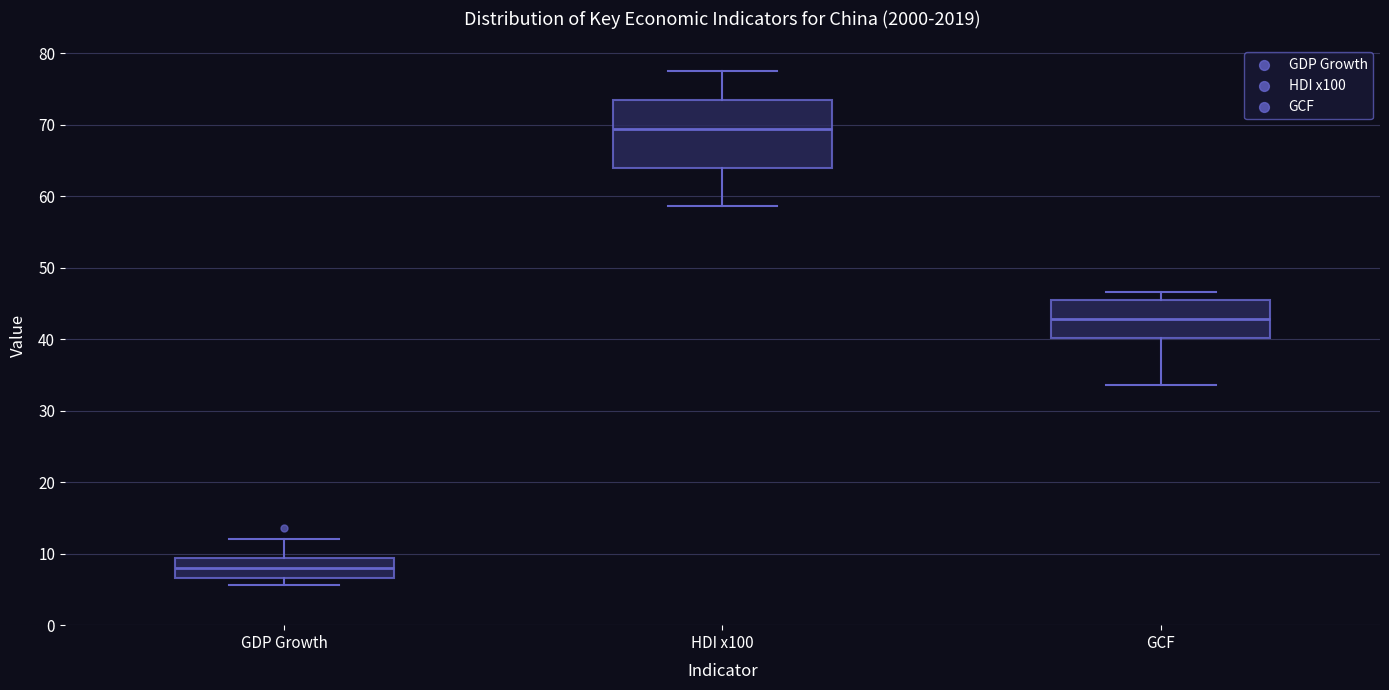

Where does the median line of the box for GCF sit on the y-axis? The values are not printed on the chart, so give them approximately, as read against the axis.

43